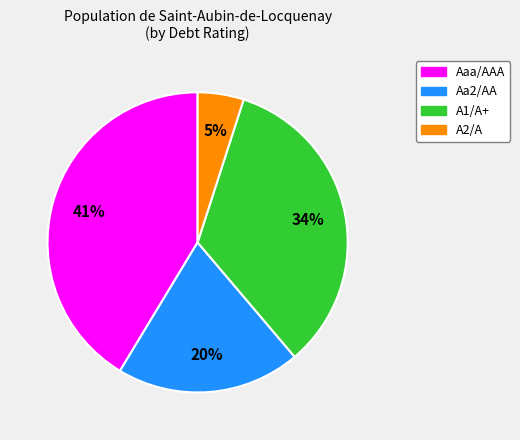

How many slices are in this pie chart?

4